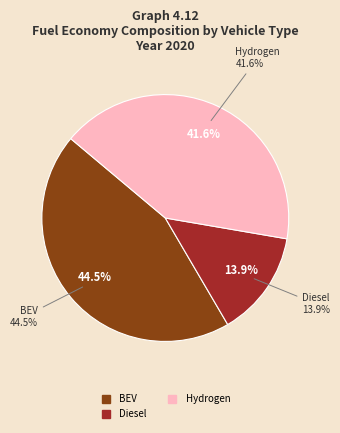

What is the largest slice in the pie chart?

battery electric vehicle